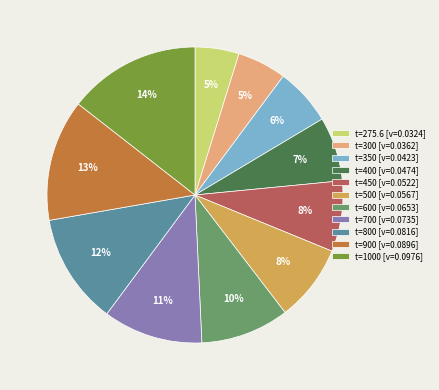

To the nearest percent, what is the average slice percentage?

9%